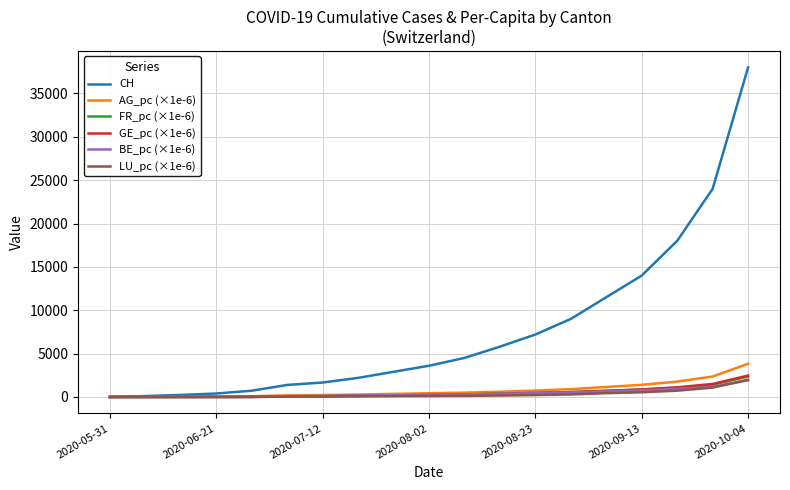

Which series has the widest spread of values?

CH